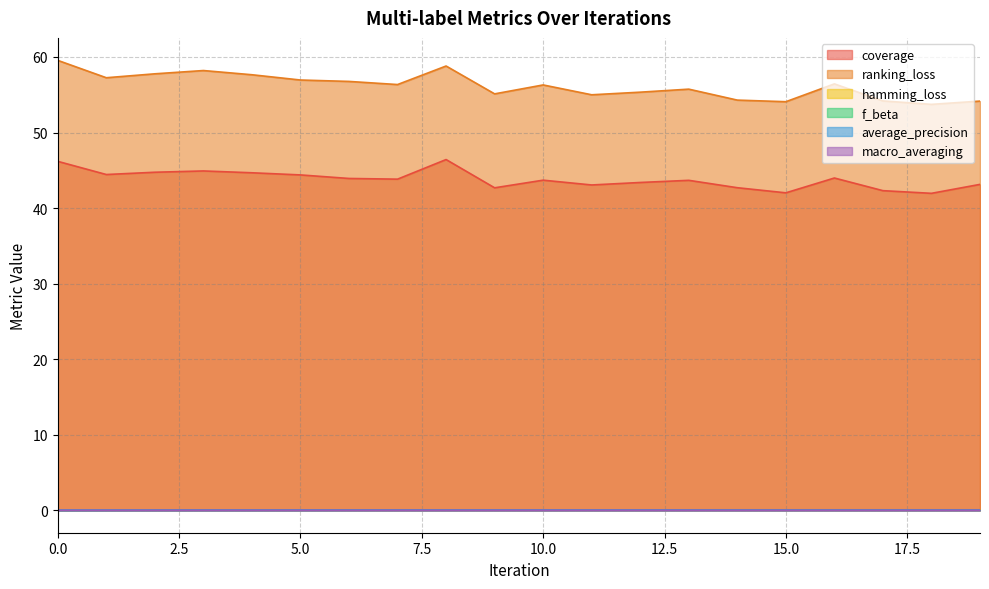

Reading right to left, transcribe all the data shown in this chart.

coverage: 43.1	42.0	42.3	44.0	42.0	42.7	43.7	43.4	43.1	43.7	42.7	46.4	43.8	43.9	44.4	44.7	44.9	44.7	44.4	46.2
ranking_loss: 54.2	53.7	54.2	56.4	54.1	54.3	55.7	55.3	55.0	56.3	55.1	58.8	56.4	56.8	57.0	57.6	58.2	57.8	57.3	59.6
hamming_loss: 0.0	0.0	0.0	0.0	0.0	0.0	0.0	0.0	0.0	0.0	0.0	0.0	0.0	0.0	0.0	0.0	0.0	0.0	0.0	0.0
f_beta: 0.1	0.1	0.1	0.1	0.1	0.1	0.1	0.1	0.1	0.1	0.1	0.1	0.1	0.0	0.0	0.0	0.0	0.0	0.0	0.0
average_precision: 0.0	0.0	0.0	0.0	0.0	0.0	0.0	0.0	0.0	0.0	0.0	0.0	0.0	0.0	0.0	0.0	0.0	0.0	0.0	0.0
macro_averaging: 0.0	0.0	0.0	0.0	0.0	0.0	0.0	0.0	0.0	0.0	0.0	0.0	0.0	0.0	0.0	0.0	0.0	0.0	0.0	0.0